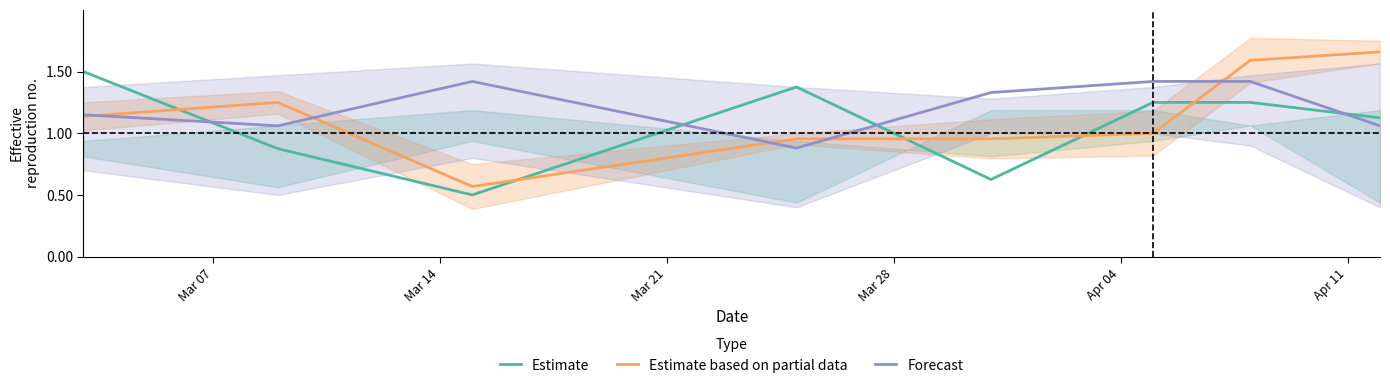

List the series in order of their peak value, lowest first.

Forecast, Estimate, Estimate based on partial data